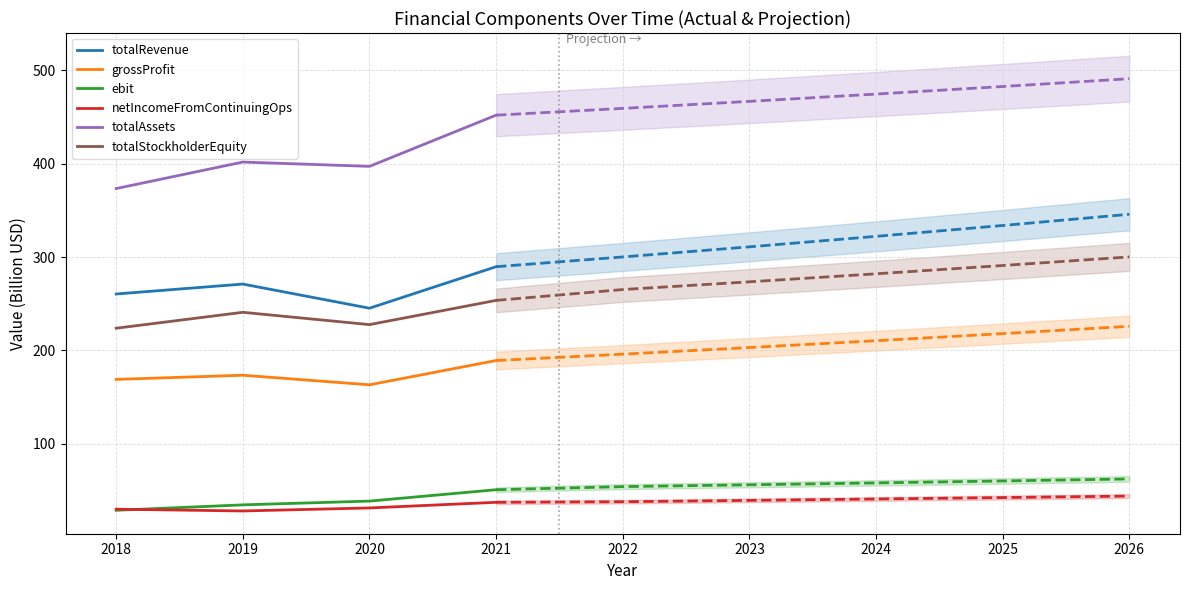

True or false: totalRevenue has more than 0 points higher than both neighbors.

True